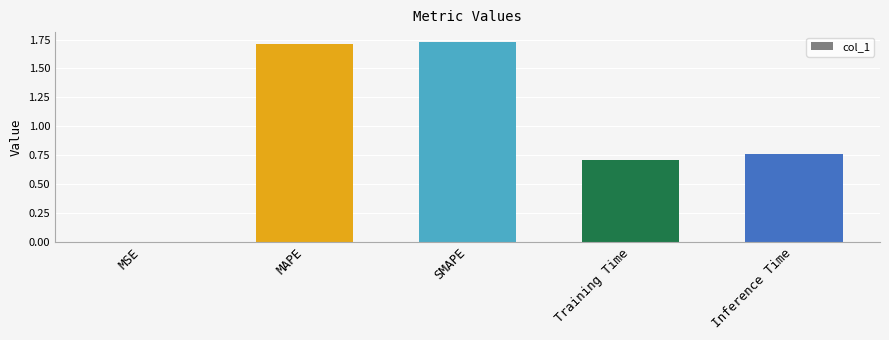

What is the change in value from MAPE to Training Time?

-1.0